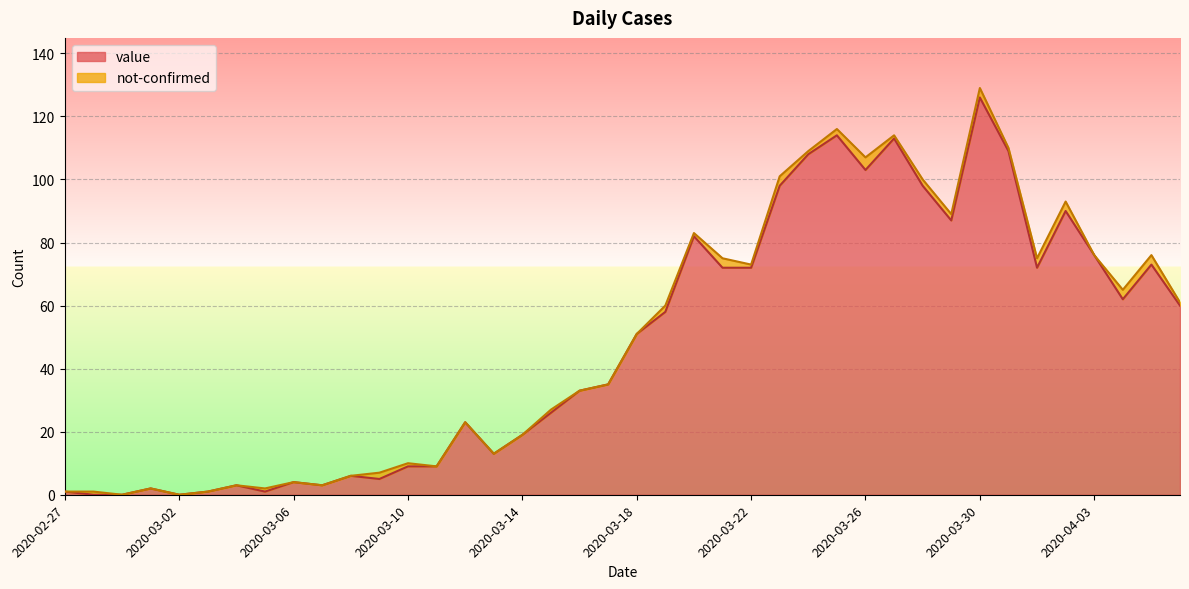

At which label does the data first exceed 51?

2020-03-19